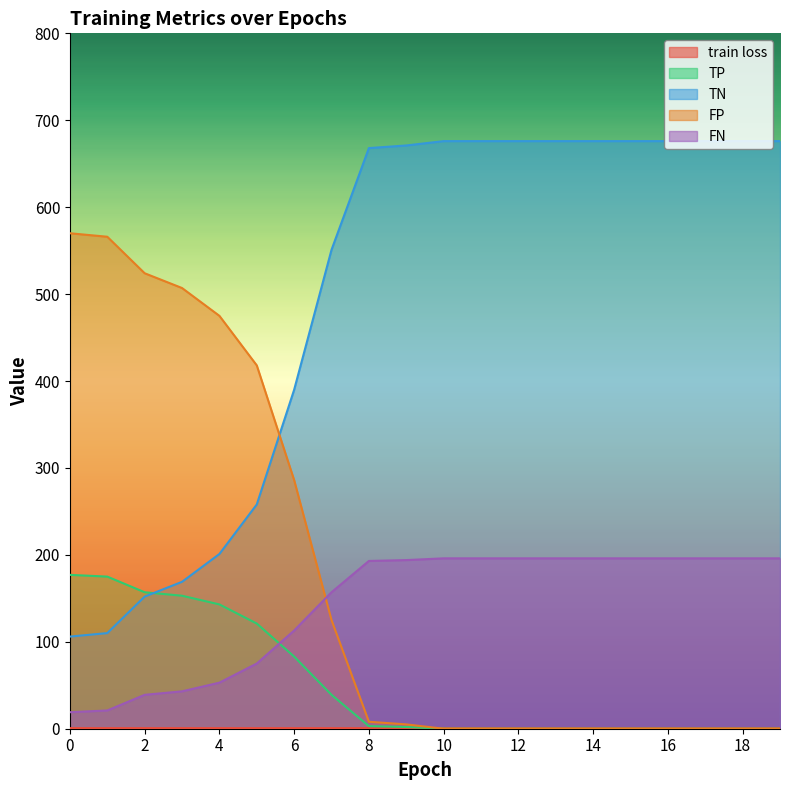

Which has a higher value, 17 or 11?

11